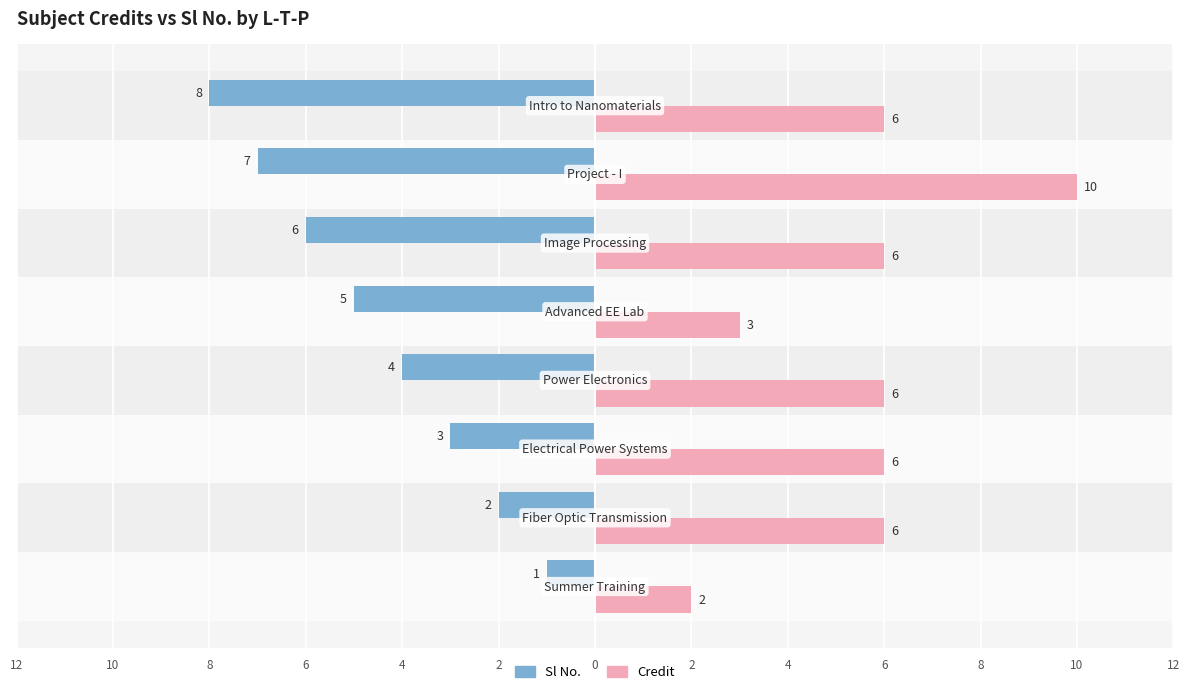

What are all the series names shown in the legend?

Sl No., Credit